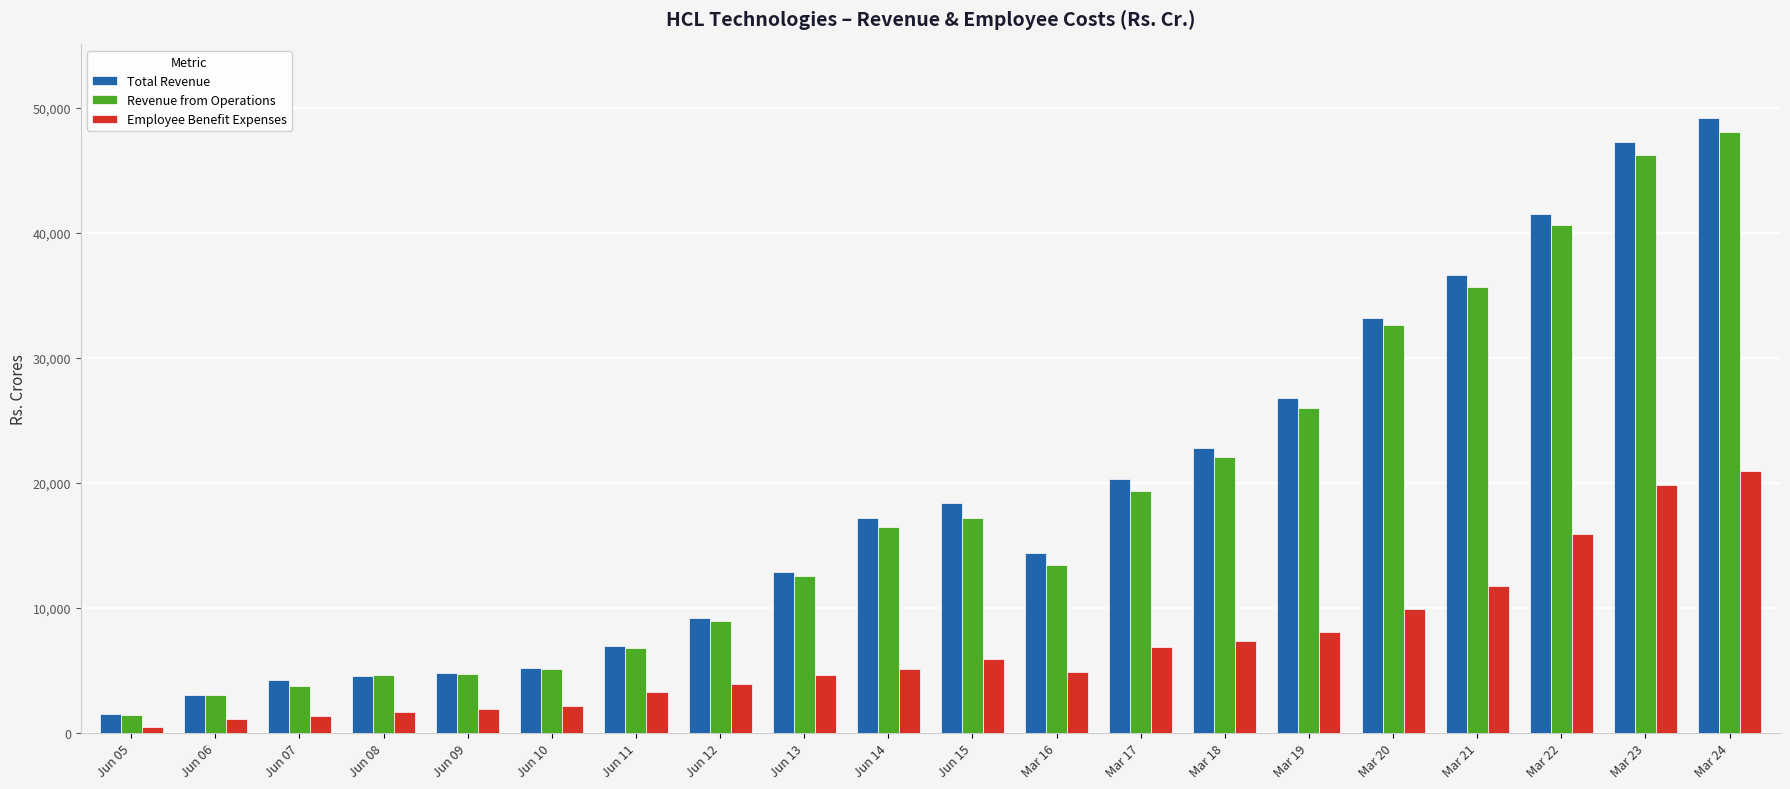

Which series has the largest total across all categories?

Total Revenue